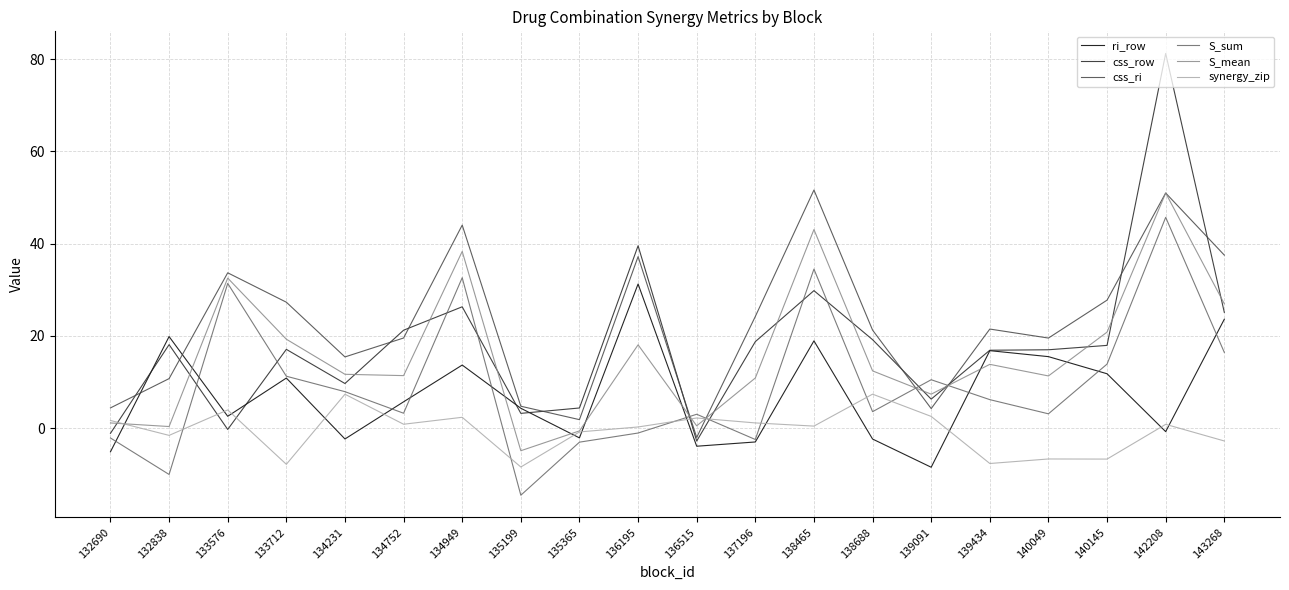

Which series has the widest spread of values?

css_row